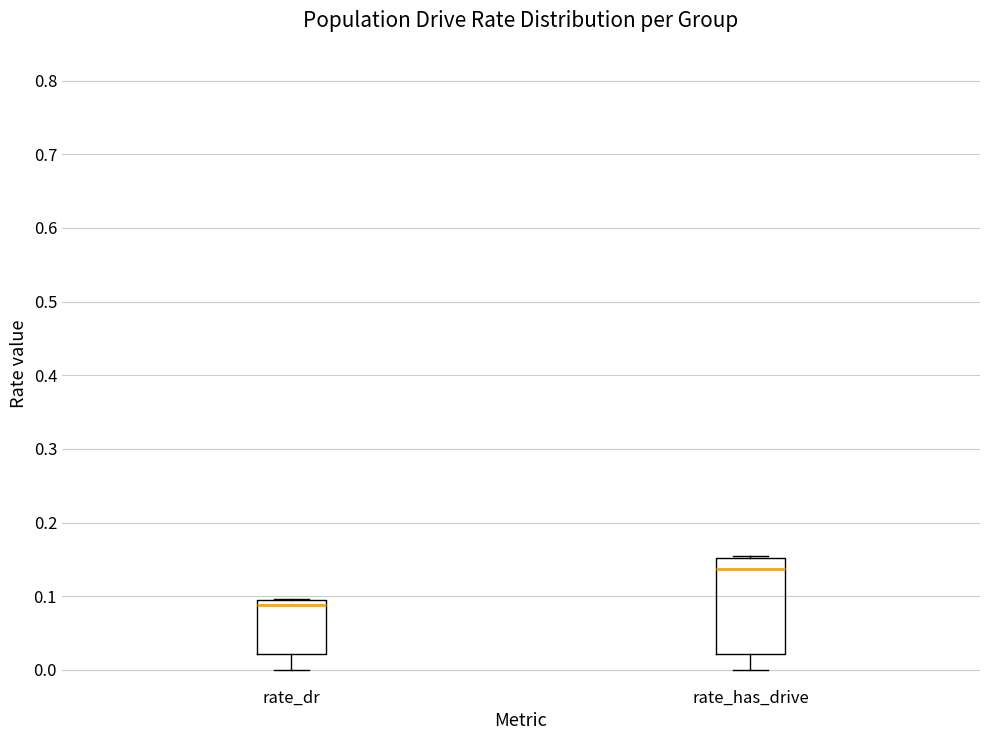

Where does the lower whisker of the box for rate_dr end on the y-axis? The values are not printed on the chart, so give them approximately, as read against the axis.

0.00